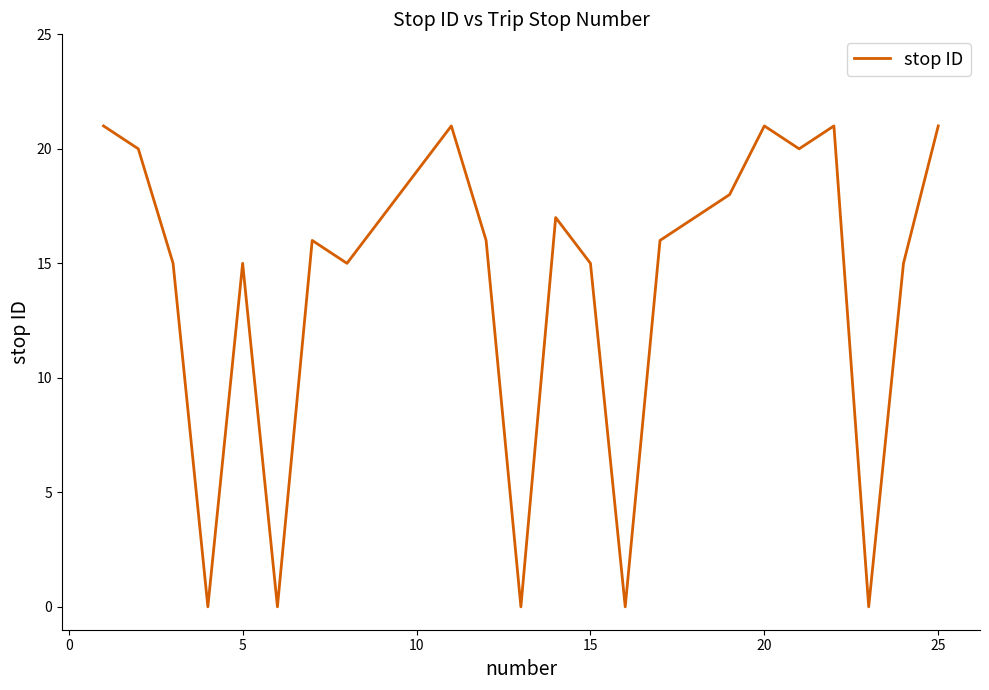

How many lines are shown in the chart?

1